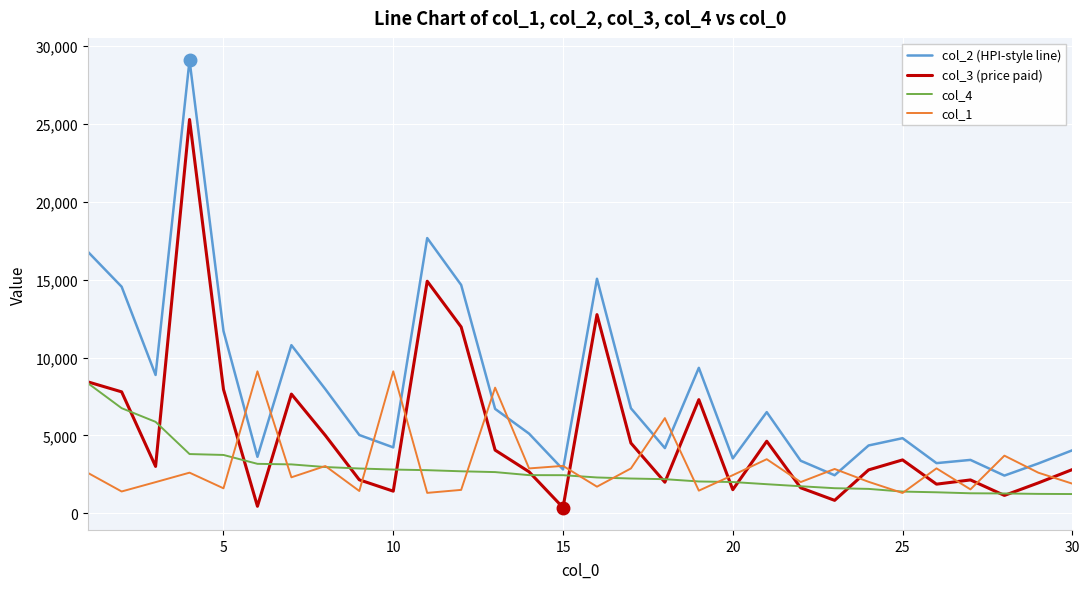

True or false: col_3 (price paid) and col_2 (HPI-style line) cross at least once.

False